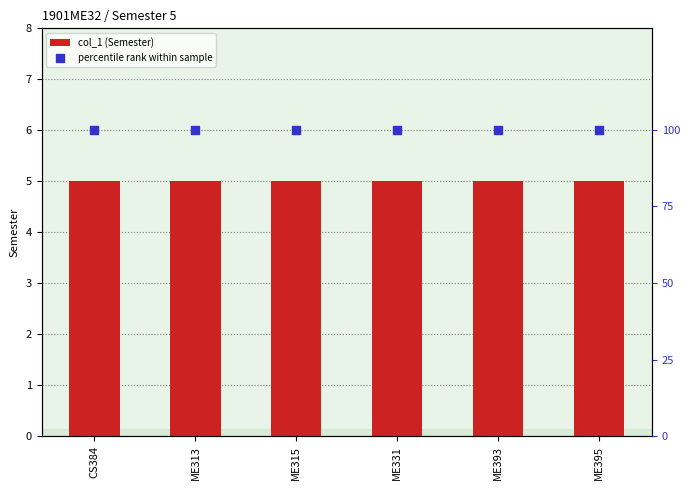

Which series has the largest Y range (max minus min)?

col_1 (Semester)